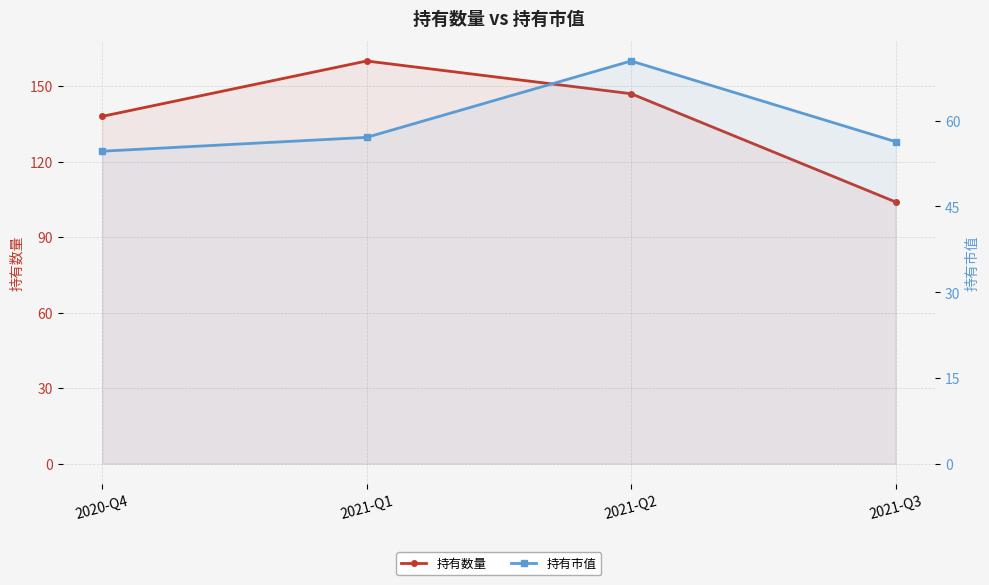

What is the difference between the second highest and second lowest values in the 持有市值 series?

0.8